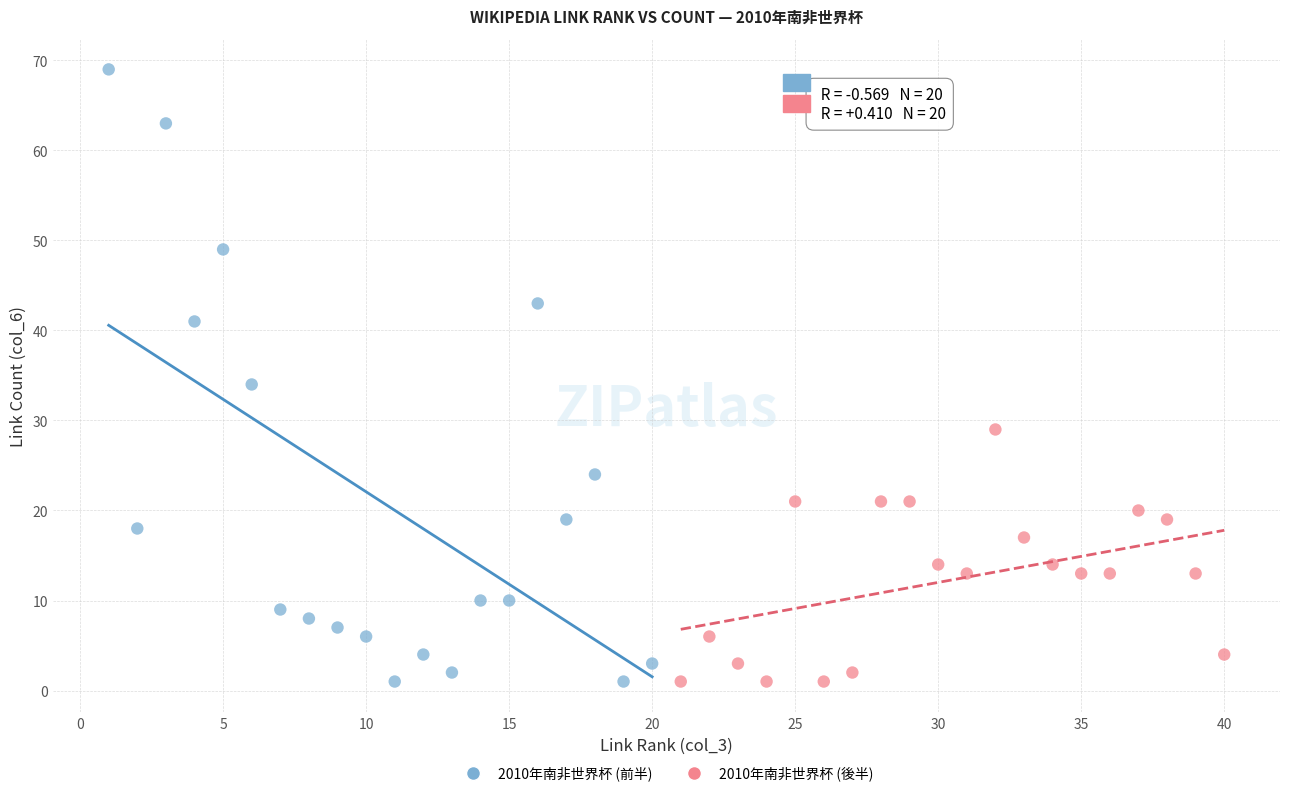

Which series reaches the maximum Y coordinate?

2010年南非世界杯 (前半)